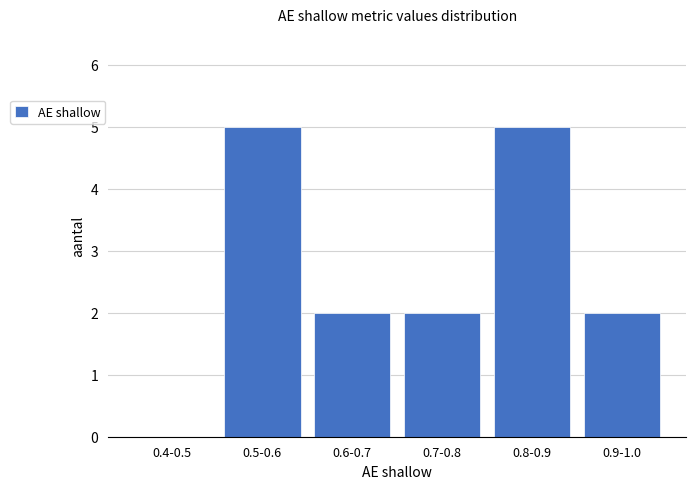

Reading left to right, what are all the values shown in this chart?

0.4-0.5=0	0.5-0.6=5	0.6-0.7=2	0.7-0.8=2	0.8-0.9=5	0.9-1.0=2